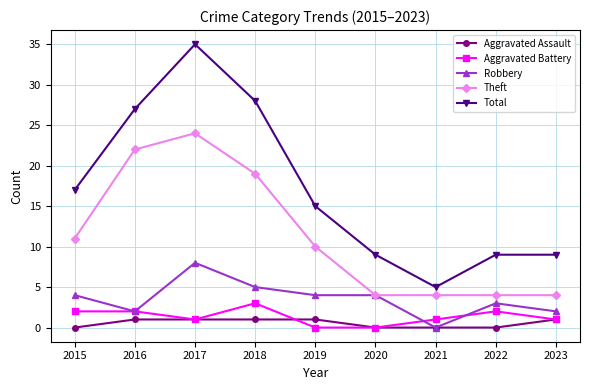

What is the maximum value shown in the chart?

35